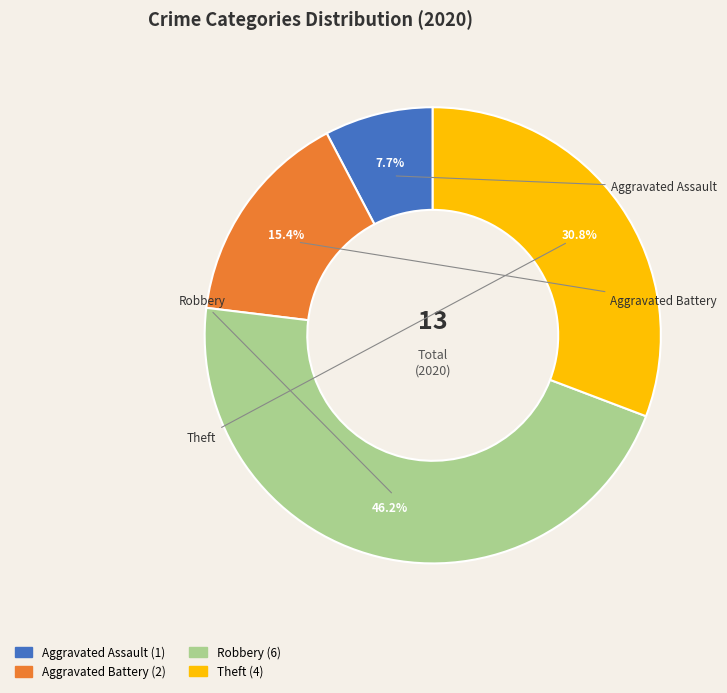

What is the smallest slice in the pie chart?

Aggravated Assault